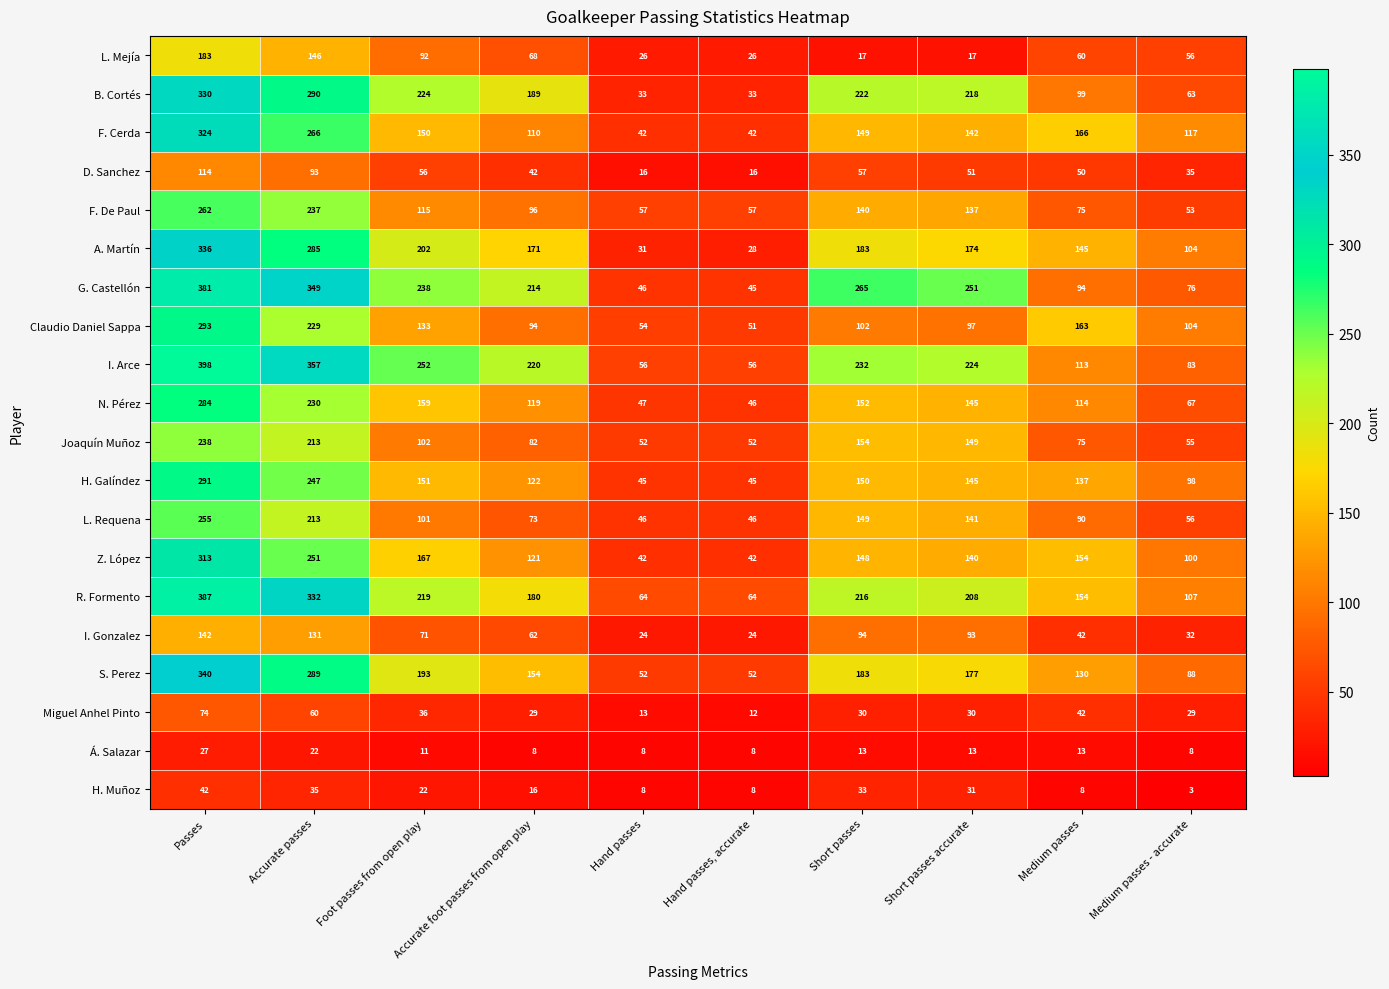

The value of H. Galíndez at Accurate foot passes from open play is 122. True or false?

True